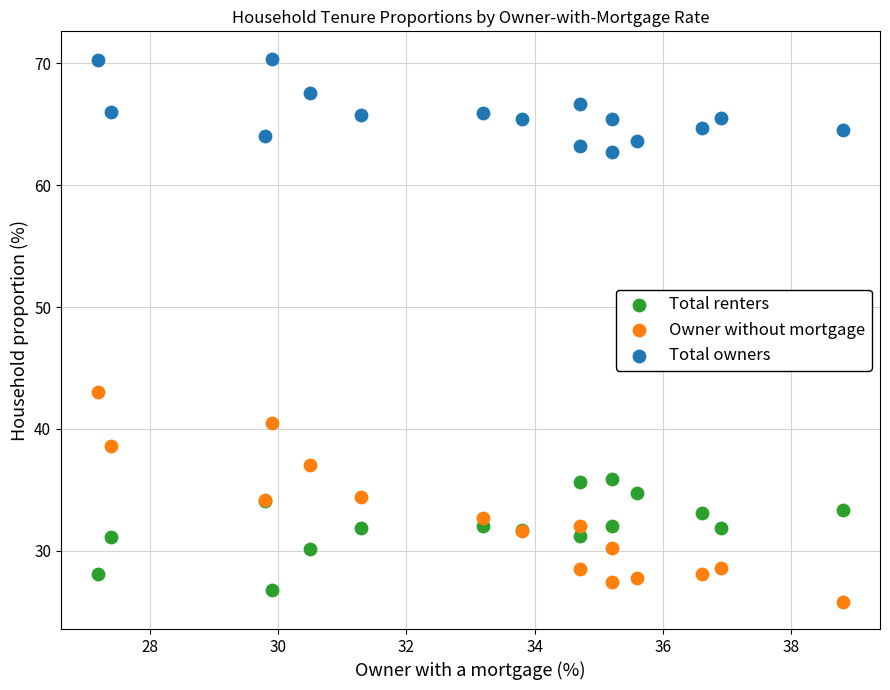

Across all series, what Y value is closest to 48?

43.0